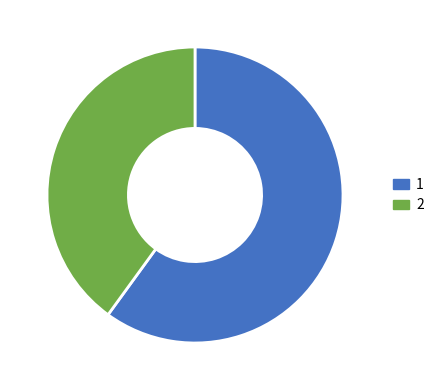

Count the number of slices in the pie.

2